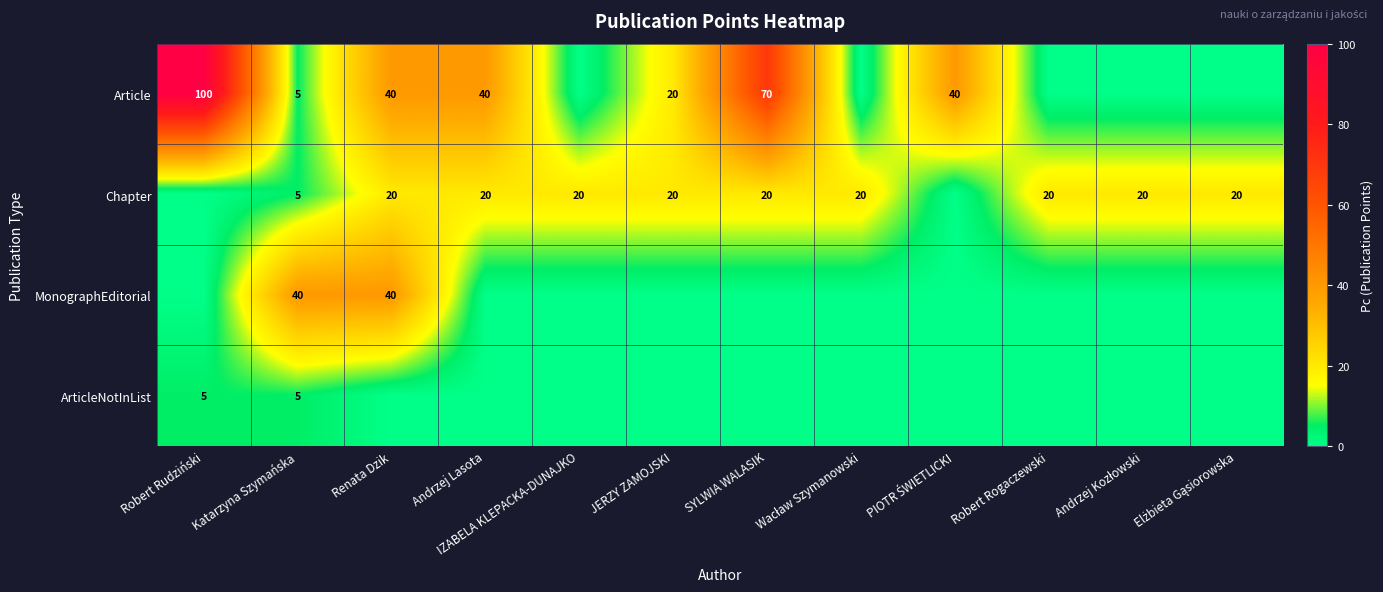

How many data points does each series have?

12